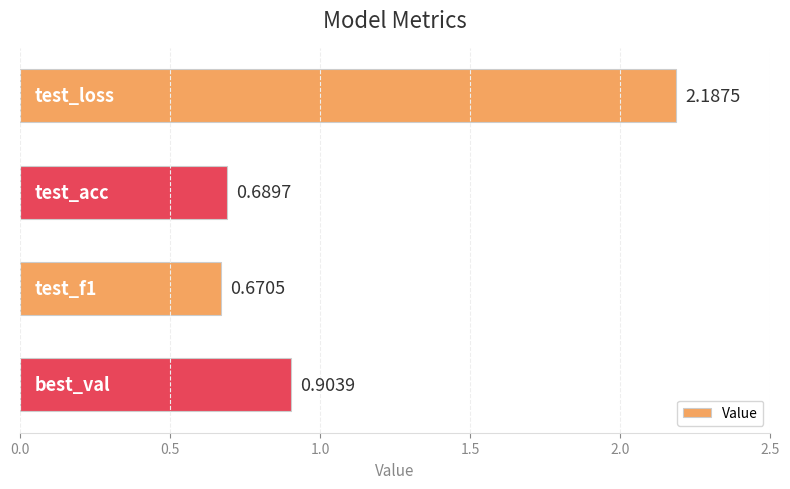

What is the difference between the maximum and minimum values?

1.5